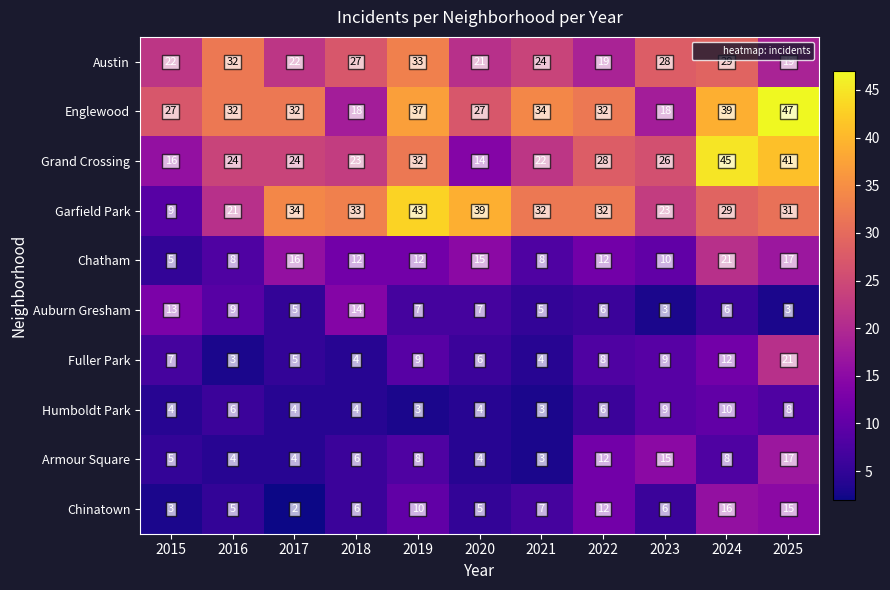

Between 2019 and 2023, which series saw the biggest shift?

Garfield Park